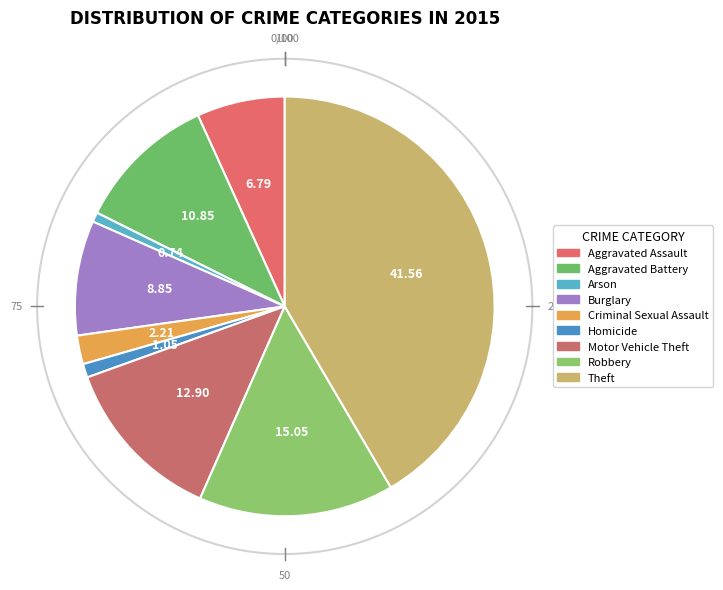

Combined, what portion of the pie is Burglary and Homicide?

9.9%